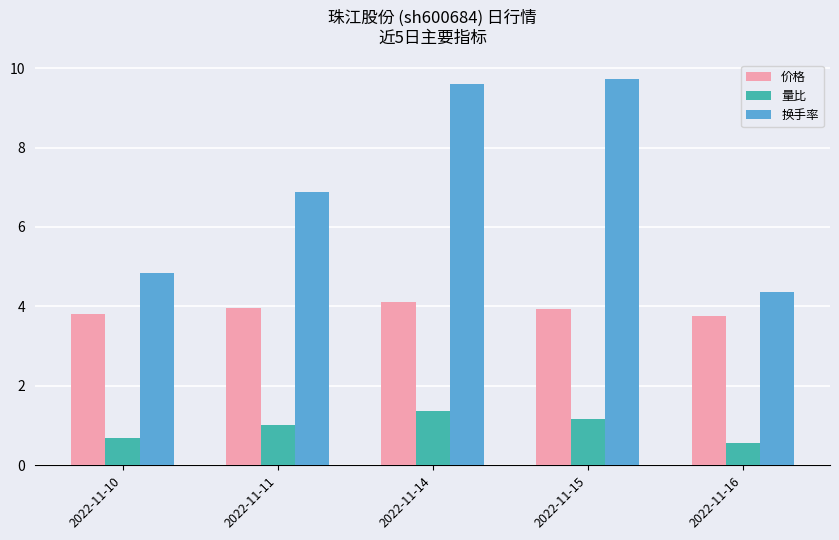

What is the difference between the maximum and minimum values in the 价格 series?

0.3